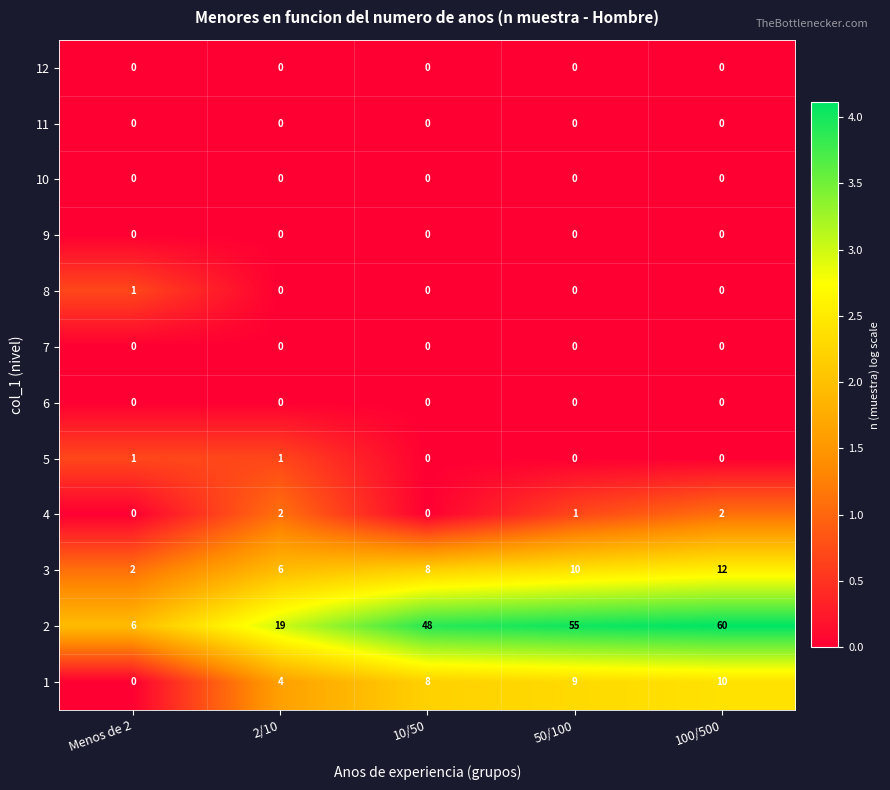

Which series has the largest total across all categories?

2